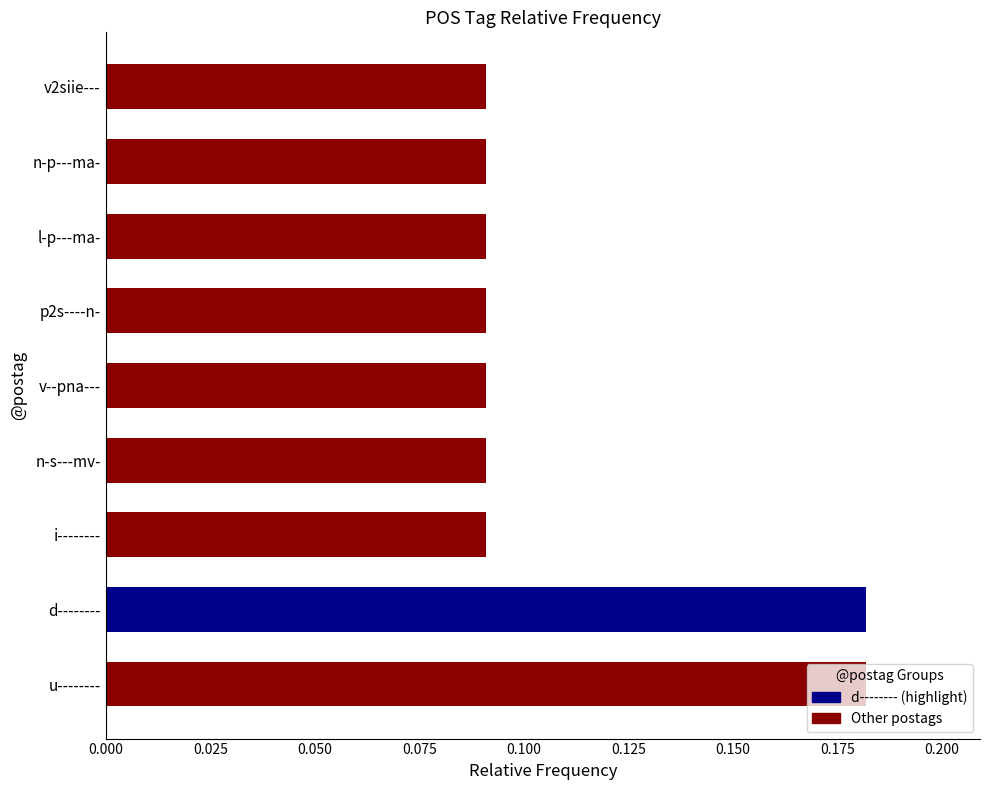

Between u-------- and i--------, which is larger?

u--------